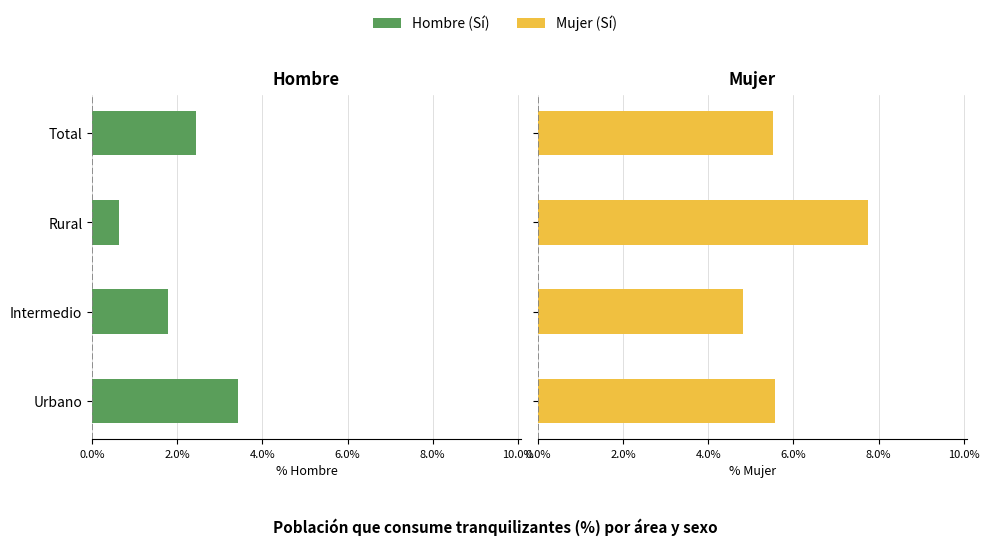

How many groups of bars are there?

4